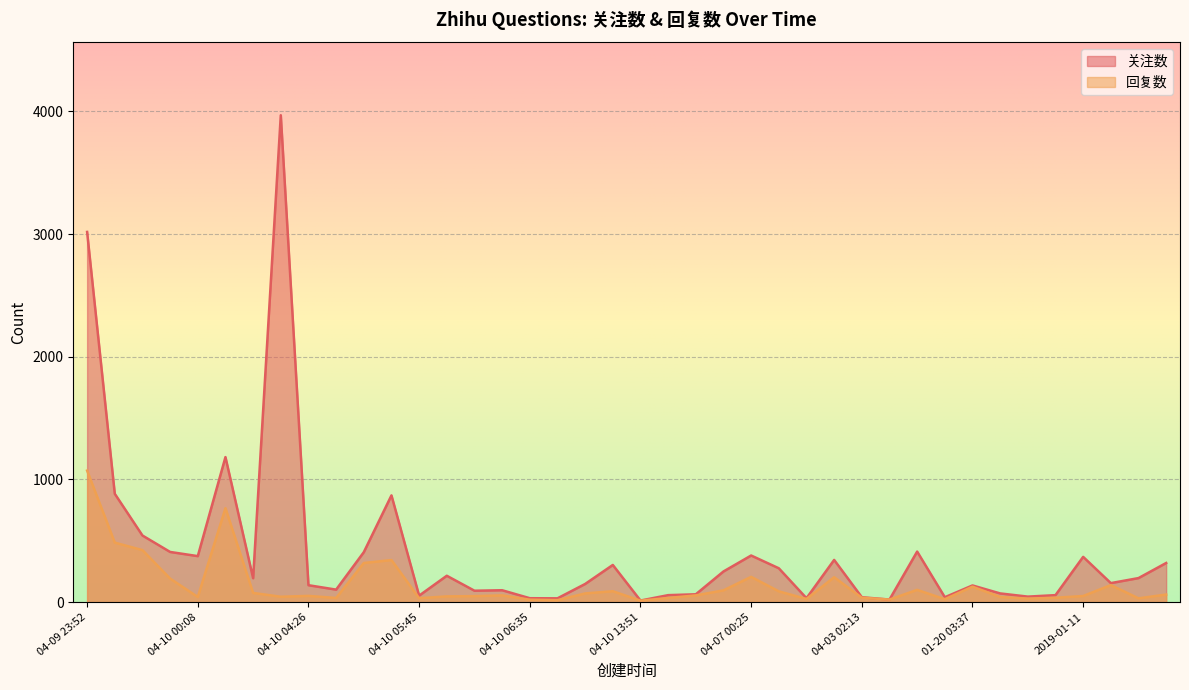

True or false: 关注数 and 回复数 cross at least once.

False